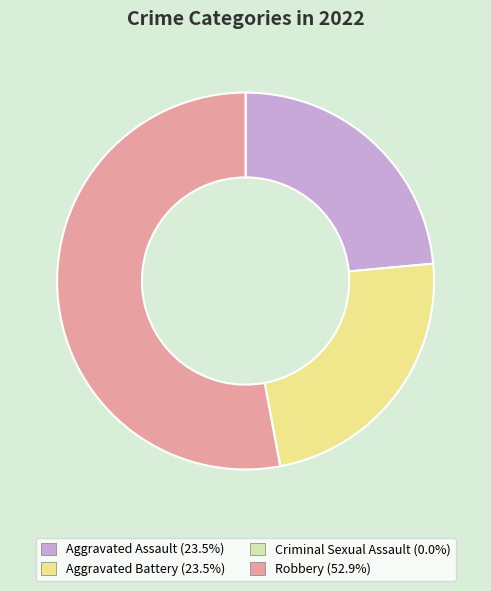

What is the ratio of the value at Aggravated Assault to the value at Robbery?

0.4